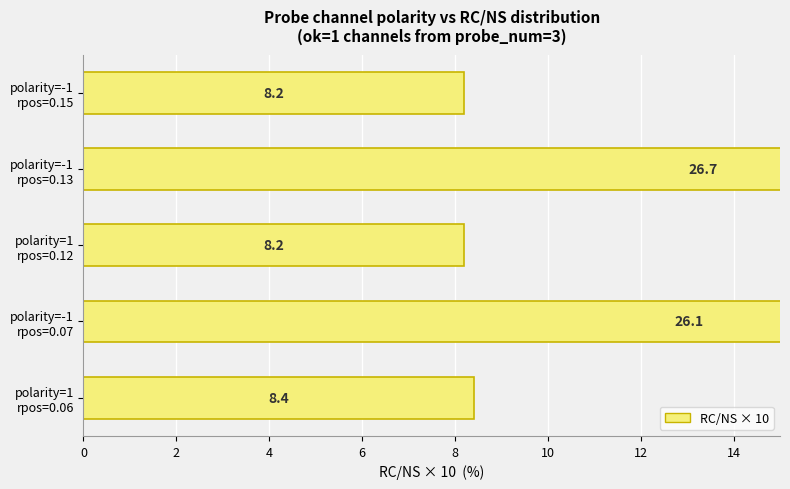

What is the value of the 5th bar from the left?

8.2